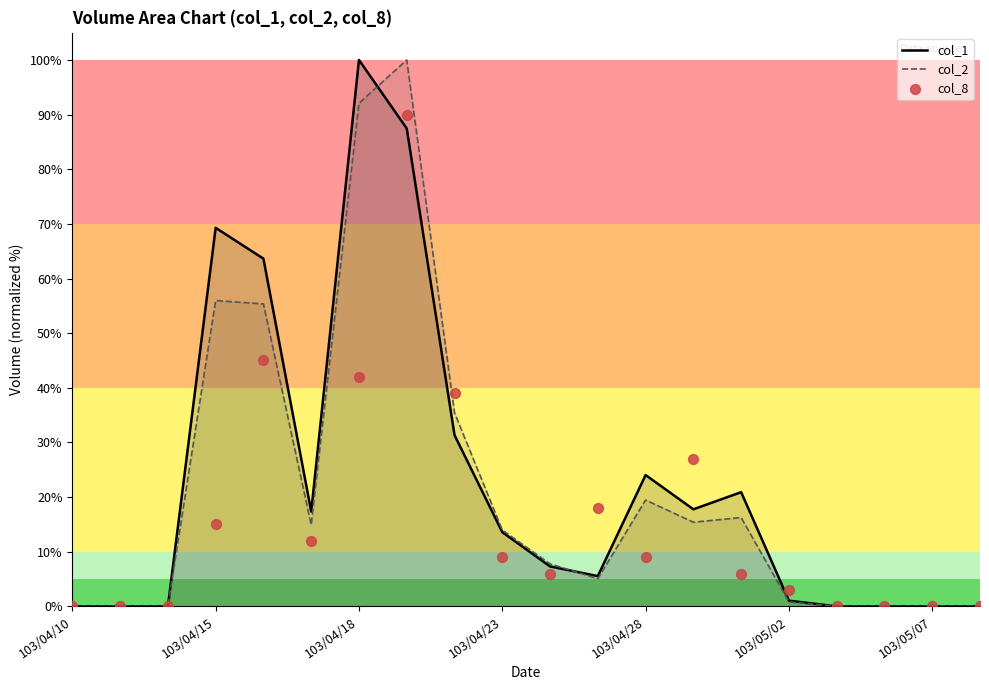

Which series contains the highest Y value?

col_1